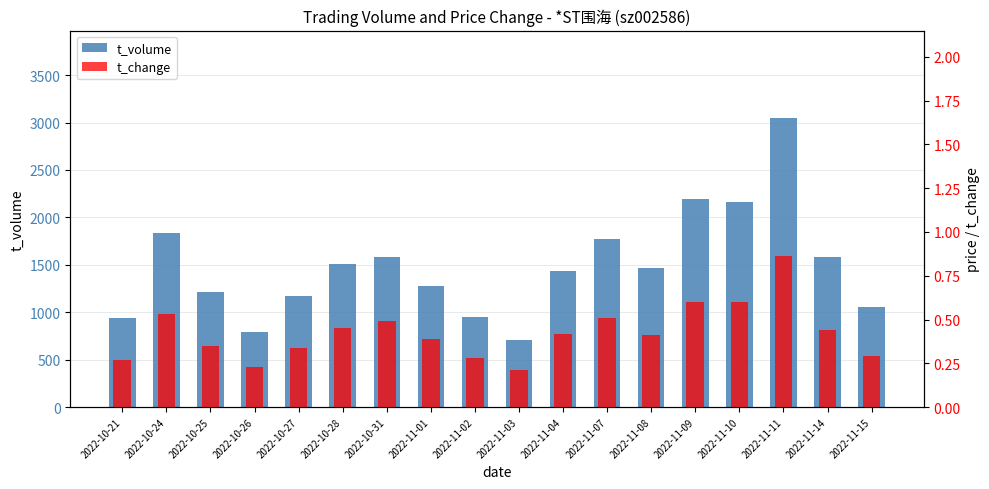

Which series has the largest range (max minus min)?

t_volume